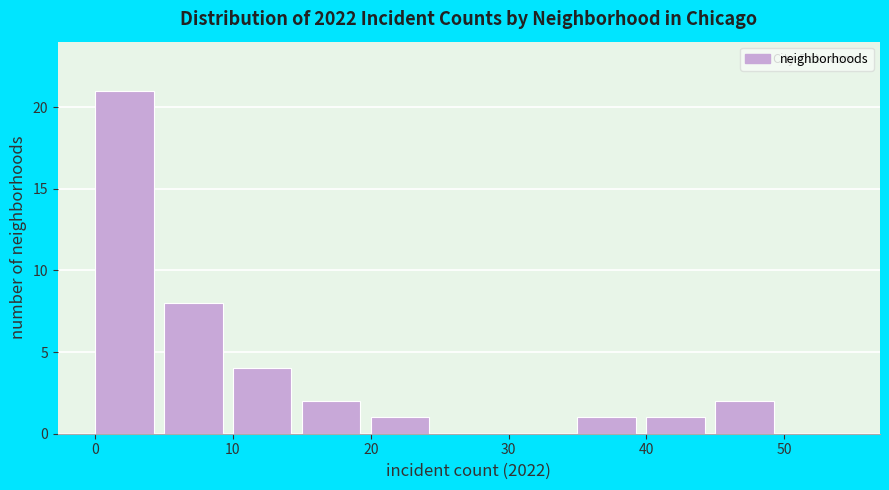

Reading left to right, transcribe this chart: for each bar, give the range it covers on the x-axis and its height. The values are not printed on the chart, so give them approximately, as read against the axis.

0 to 5: 21
5 to 10: 8
10 to 15: 4
15 to 20: 2
20 to 25: 1
25 to 30: 0
30 to 35: 0
35 to 40: 1
40 to 45: 1
45 to 50: 2
50 to 55: 0